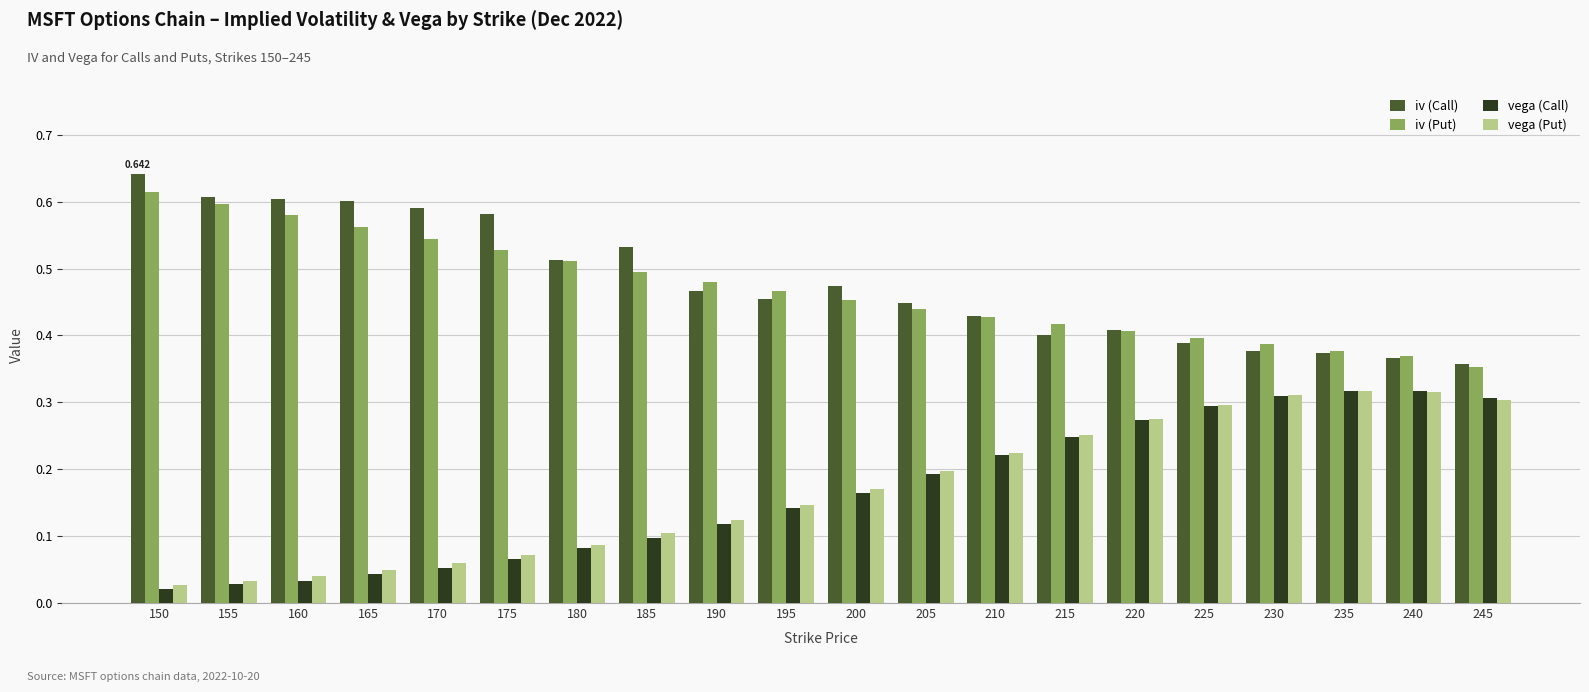

What is the total value across all series at 180?

1.2